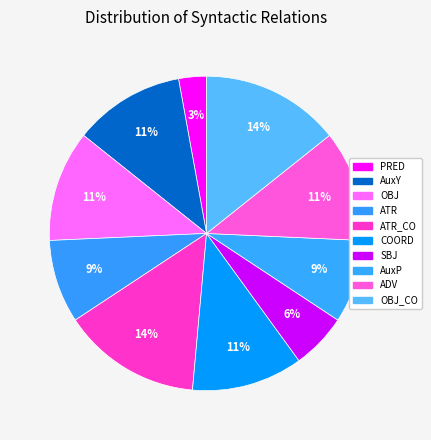

How many slices are in this pie chart?

10